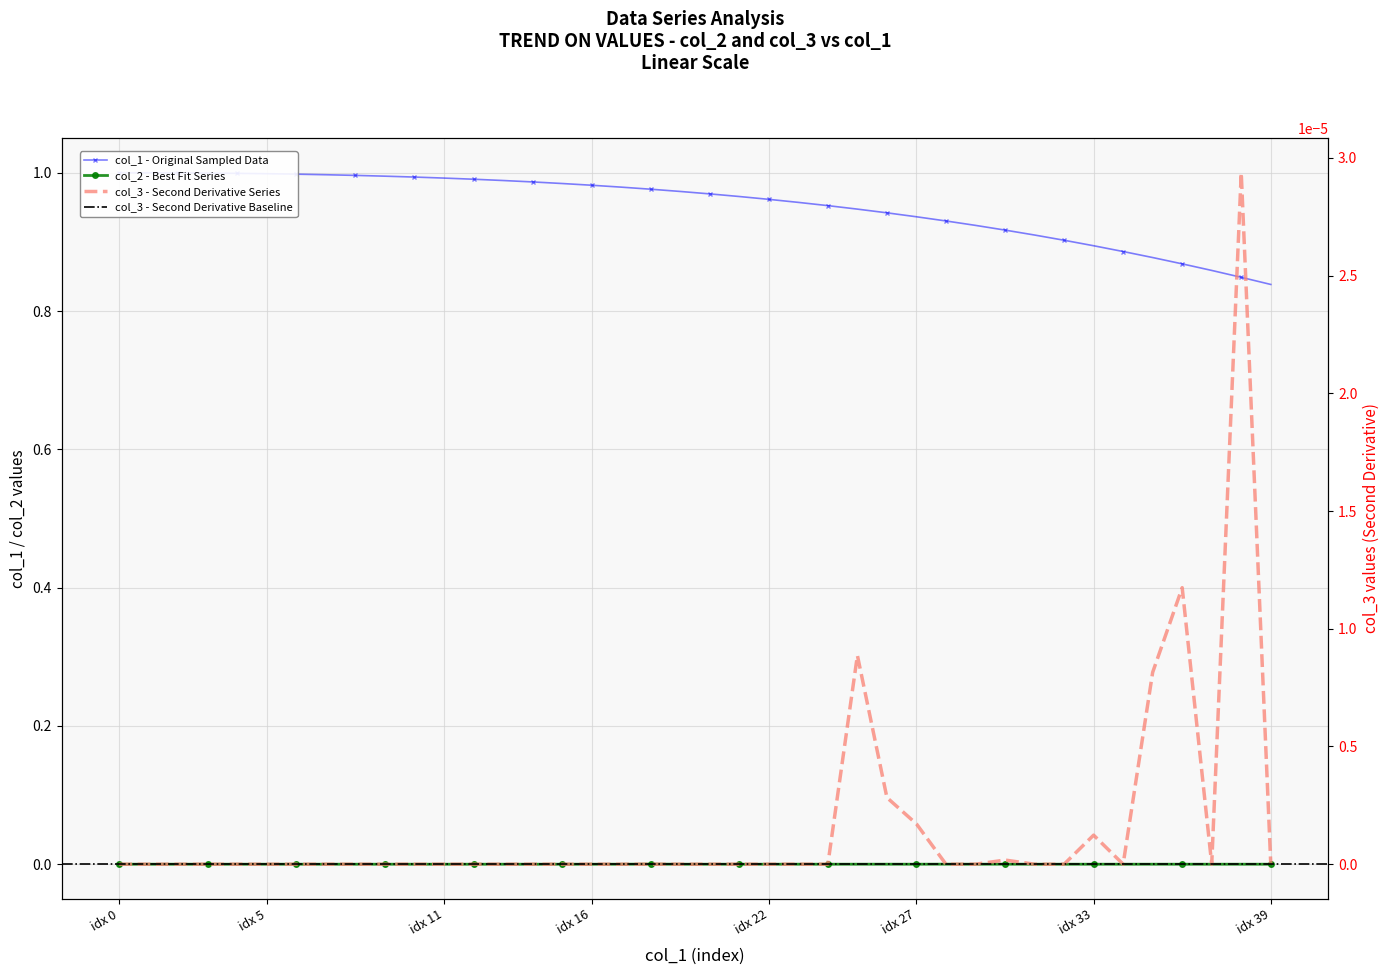

Is it true that col_2 equals 0.0 at idx 16?

True